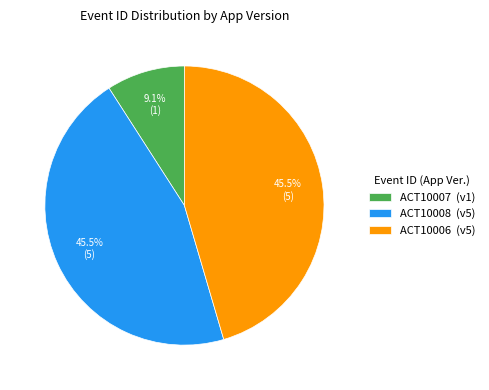

Do ACT10006 and ACT10008 together represent more than half of the pie?

Yes